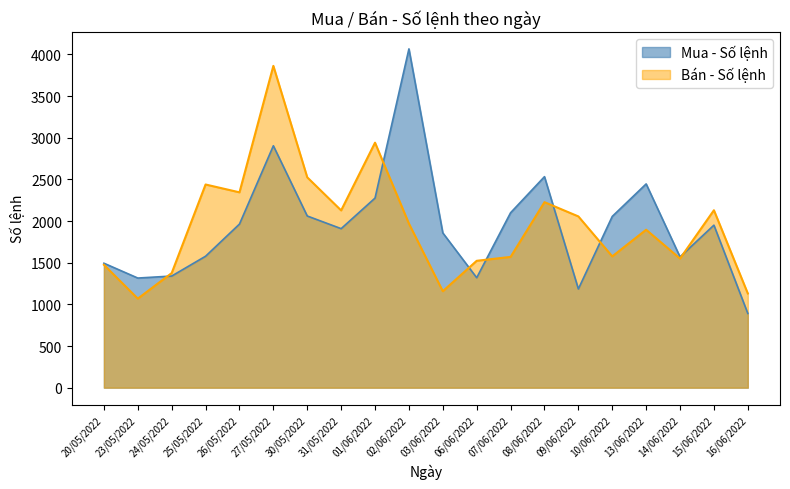

What is the average value of the Bán - Số lệnh series?

1947